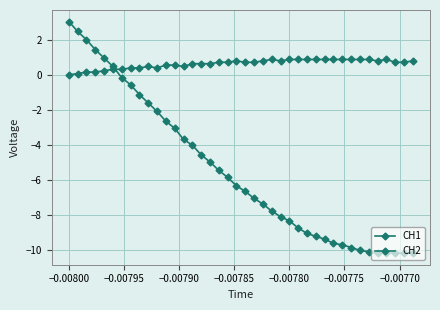

What is the sum of all CH2 values?

-217.1